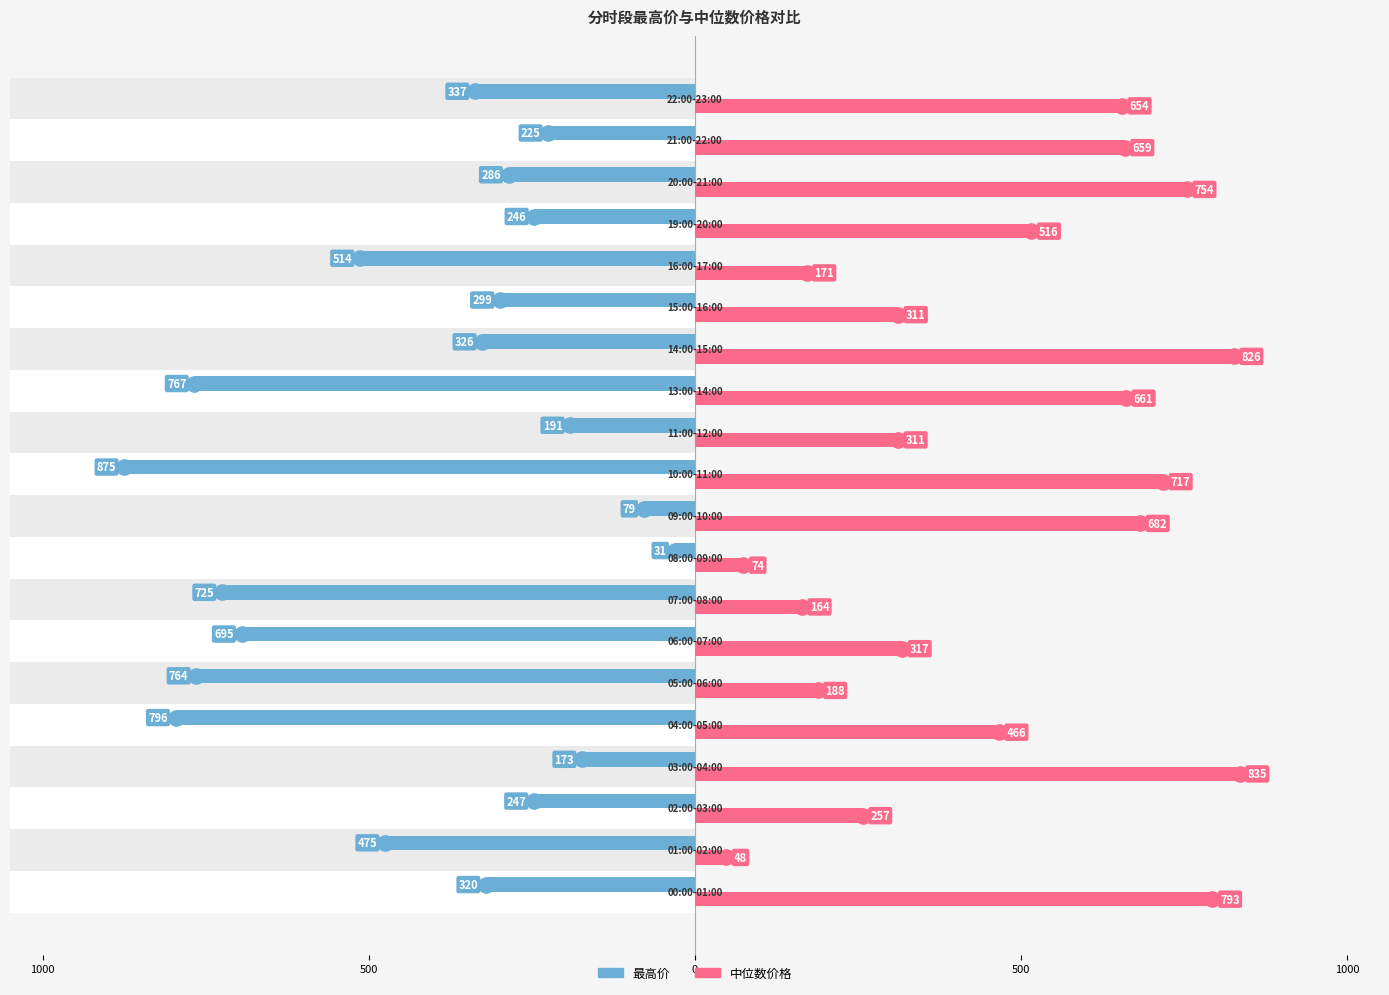

Which series has the largest total across all categories?

中位数价格